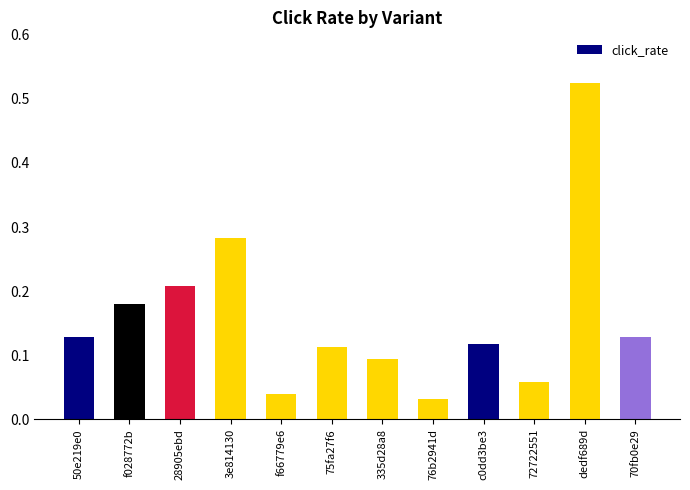

Are the bars grouped side by side (vs. stacked)?

No